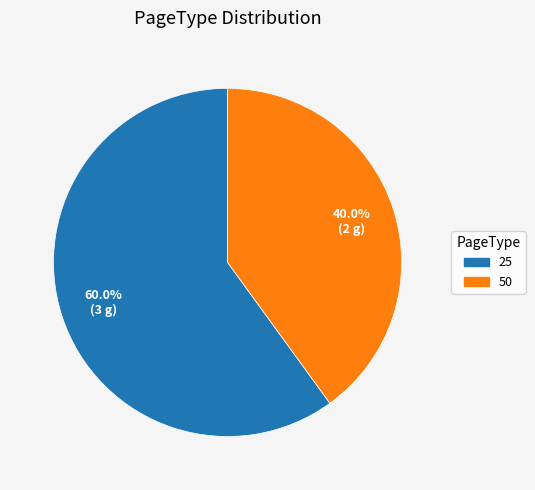

Does 50 represent more than half of the total?

No